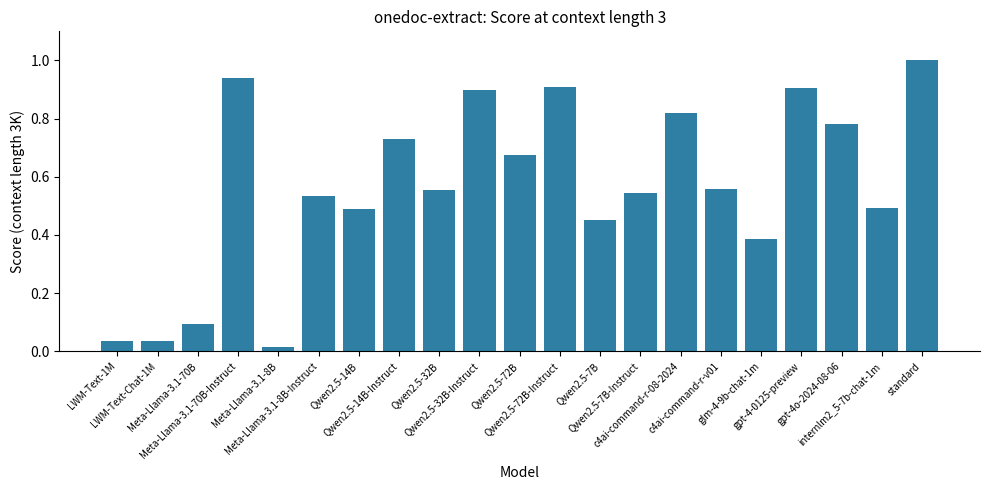

What is the greatest value displayed?

1.0